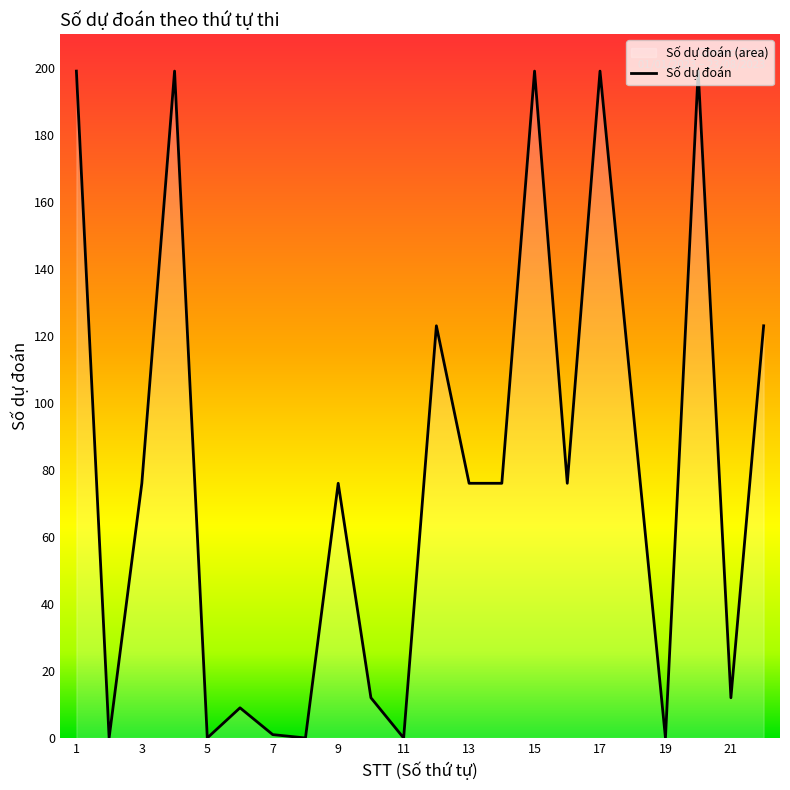

How many data points does each series have?

22